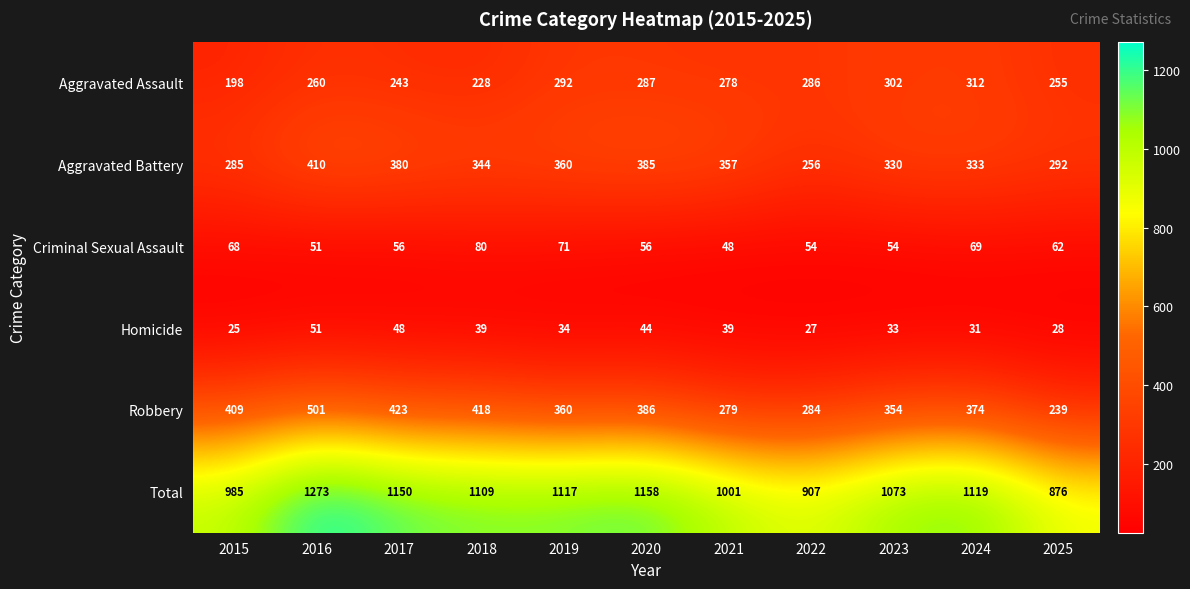

What is the difference between the Total values at 2017 and 2015?

165